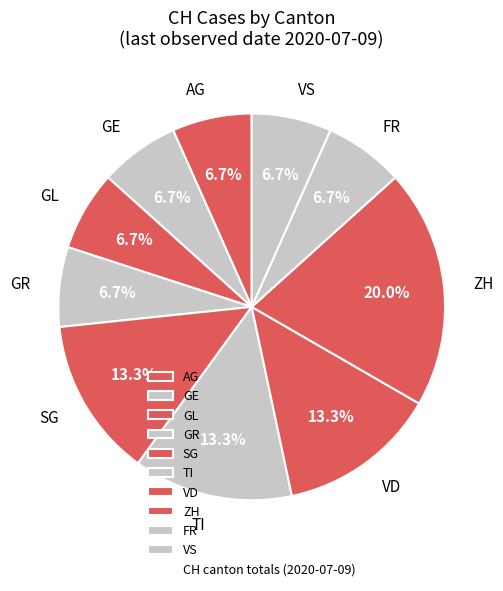

How many segments does this pie chart have?

10